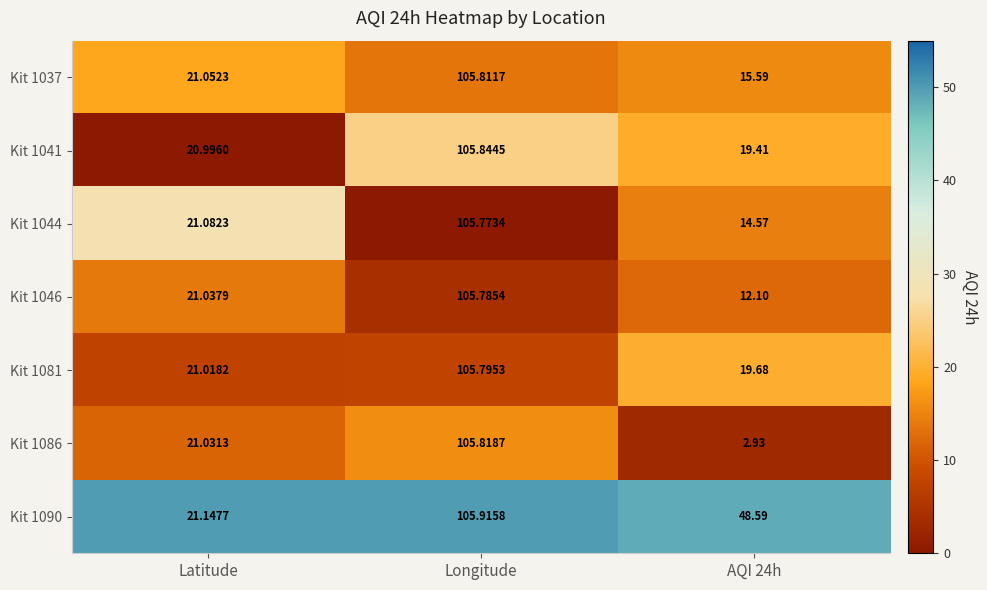

At which category does the chart reach its peak across all series?

Longitude